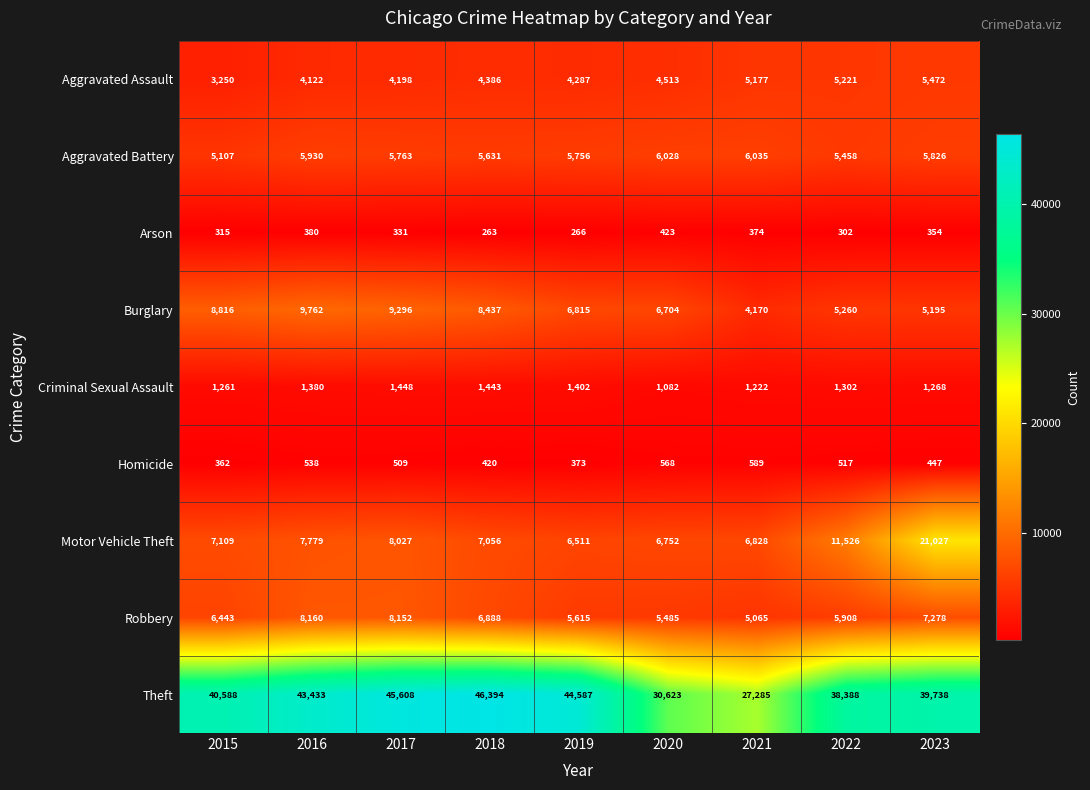

What is the sum of the Aggravated Battery values at 2016 and 2018?

11561